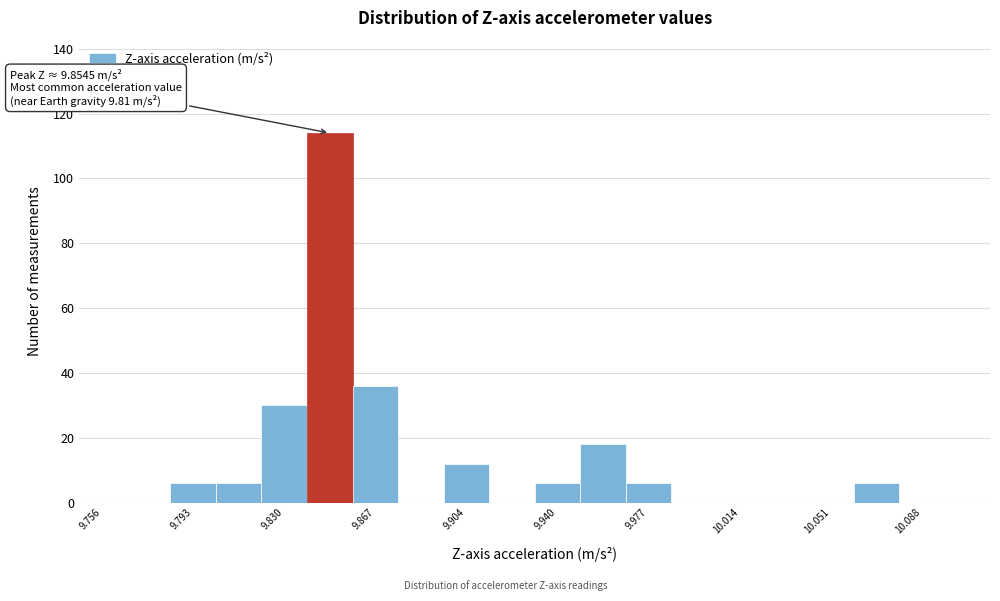

Around what value on the x-axis is the tallest bar? Give the approximate position of its centre, as read against the axis.

9.850